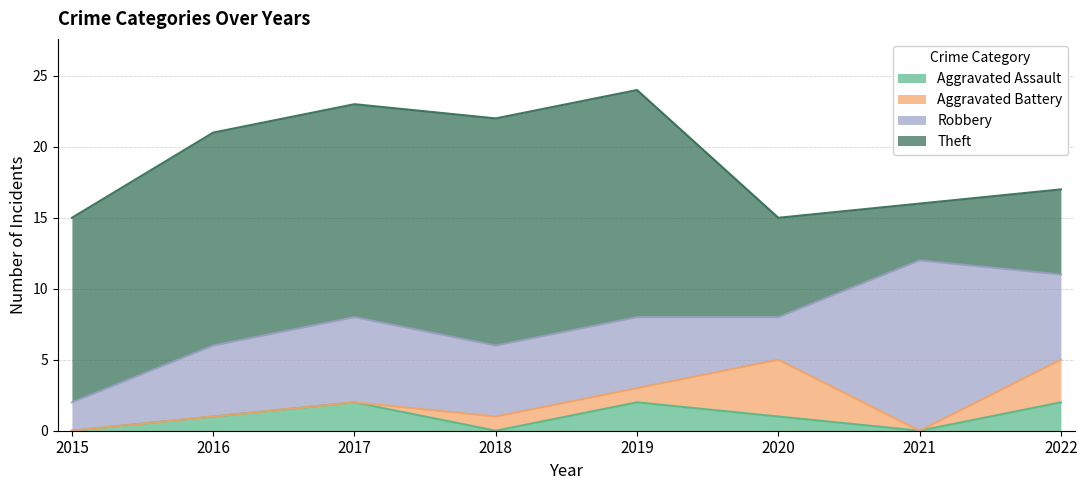

Does the chart display data point markers on the line(s)?

No